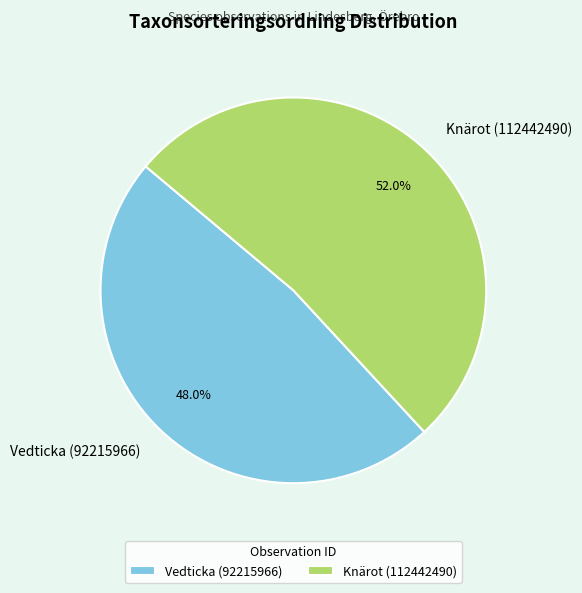

How many slices are in this pie chart?

2